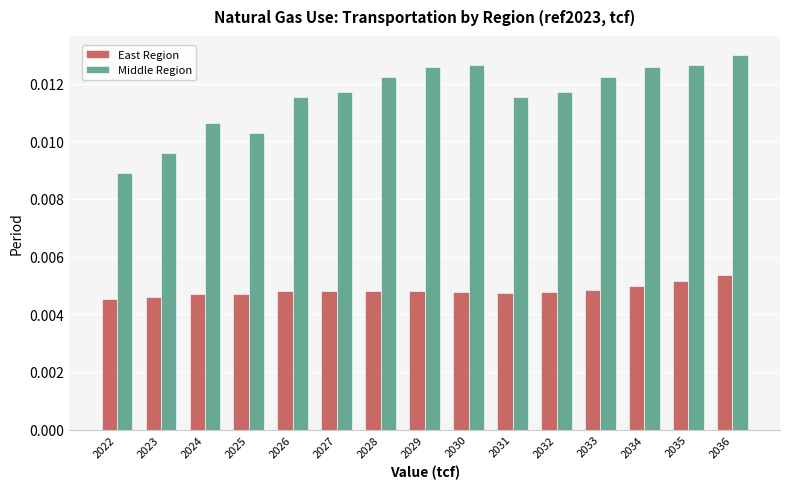

Which label corresponds to the largest value in the chart?

2036